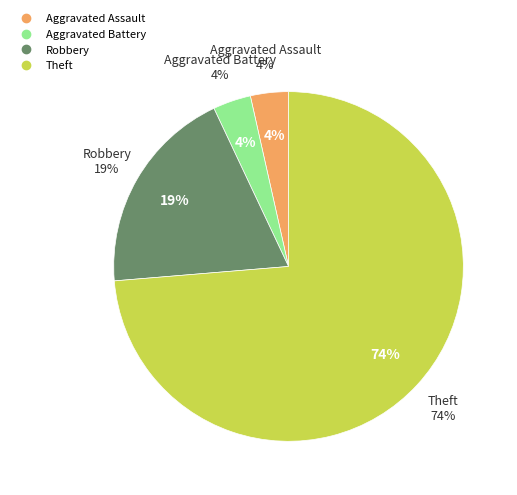

To the nearest percent, what percentage of the pie is Aggravated Battery?

4%